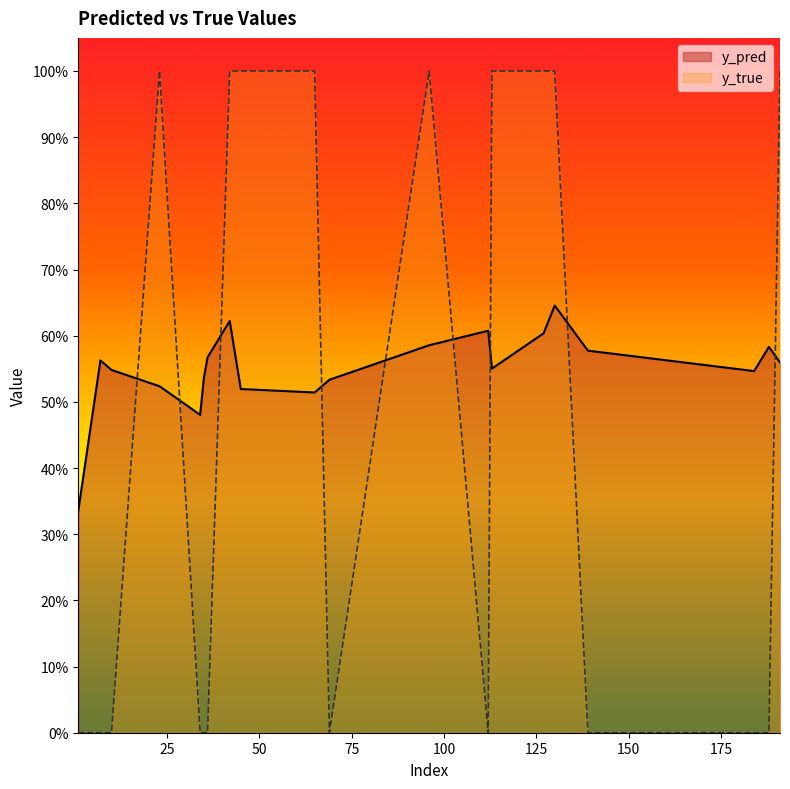

True or false: y_true and y_pred intersect in this chart.

True